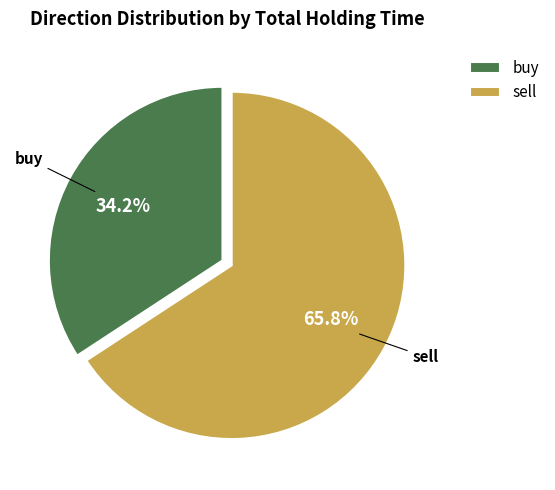

Rank the categories by value from lowest to highest.

buy, sell